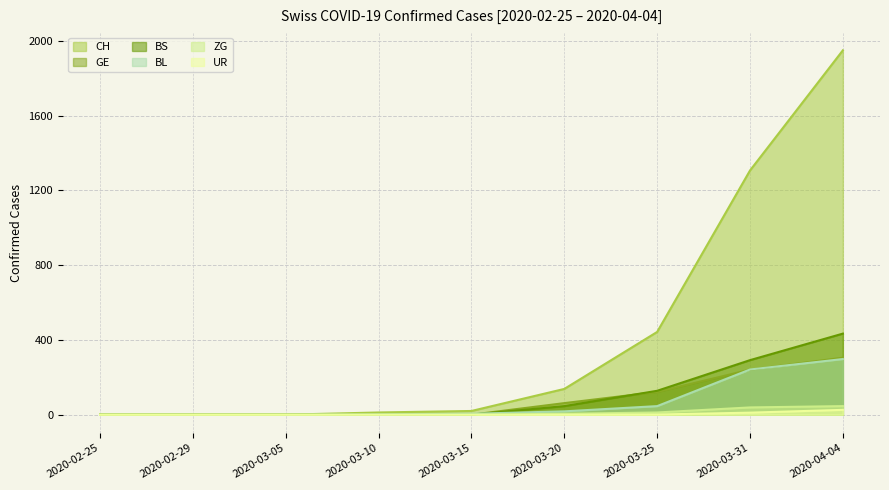

What is the spread (max minus min) of values at 2020-03-31?

1296